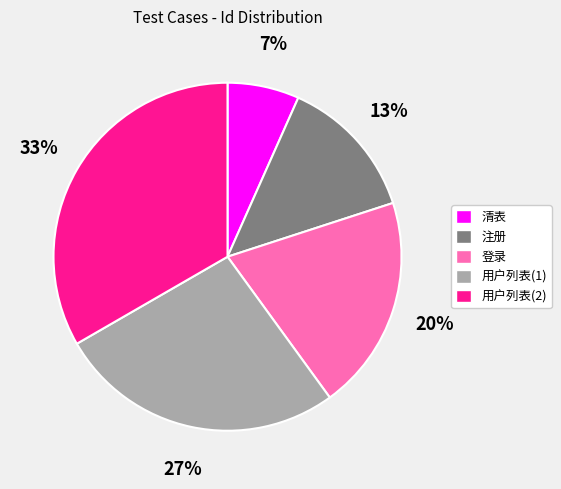

Rank the categories by value from highest to lowest.

用户列表(2), 用户列表(1), 登录, 注册, 清表